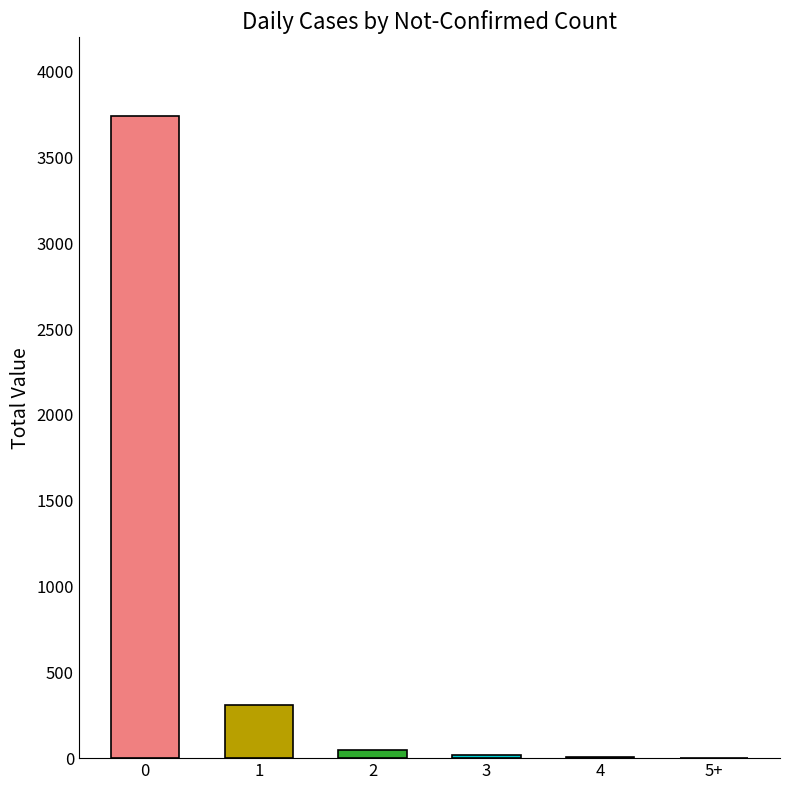

What is the change in value from 0 to 1?

-3432